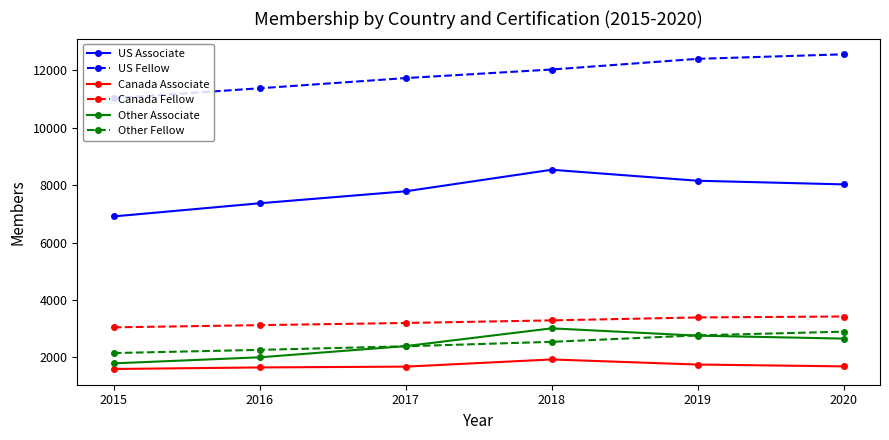

The value of US Associate at 2020 is 11884. True or false?

False